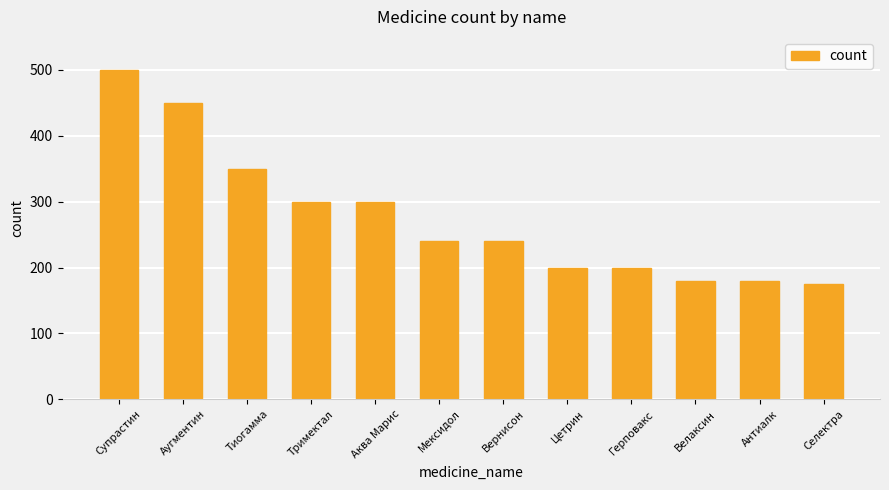

Does the chart contain any negative values?

No